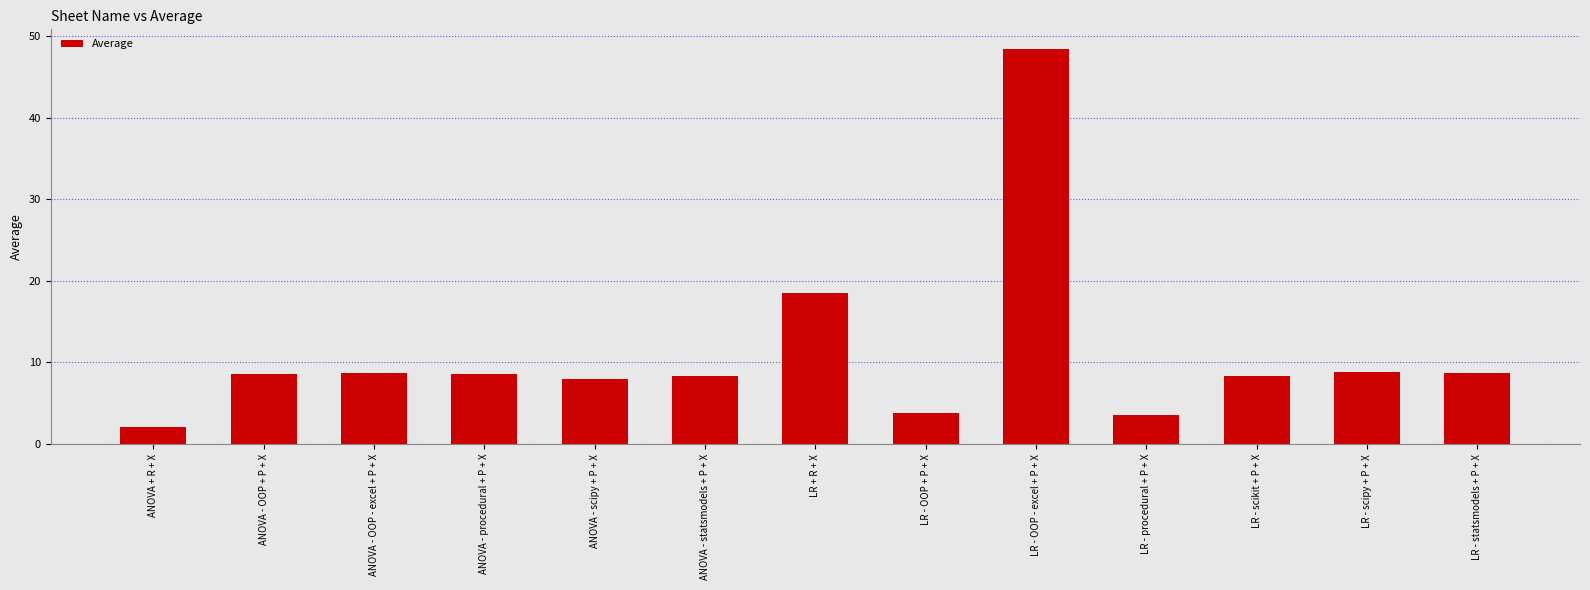

The value at LR - OOP - excel + P + X is 48.4. True or false?

True